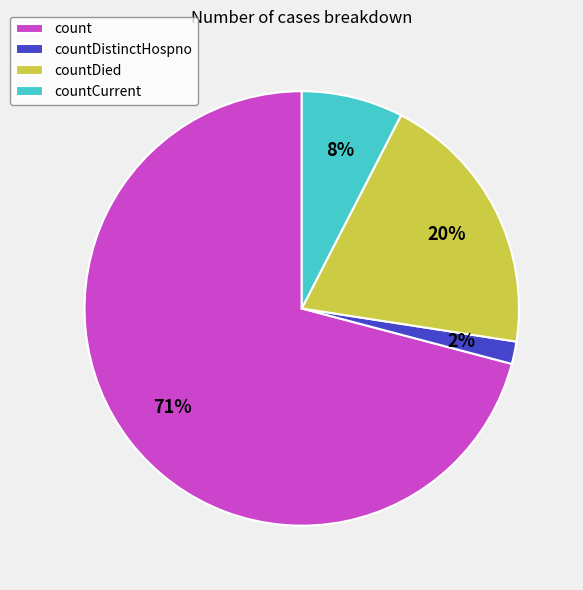

Rank the categories by value from highest to lowest.

count, countDied, countCurrent, countDistinctHospno